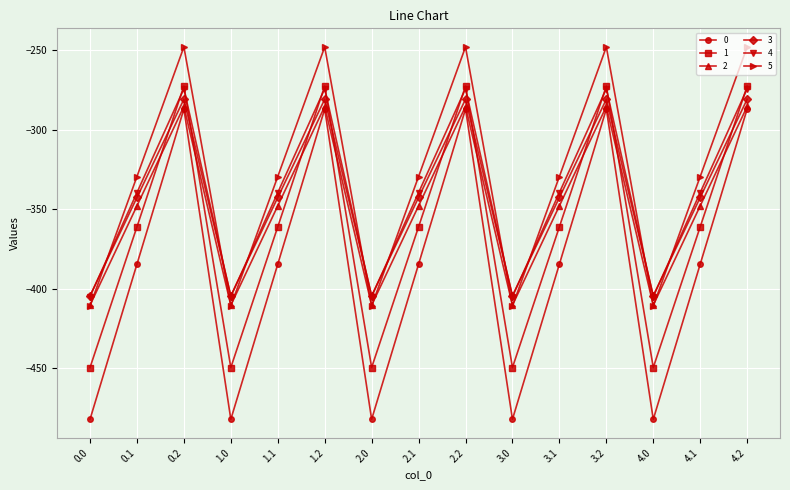

What are all the series names shown in the legend?

0, 1, 2, 3, 4, 5